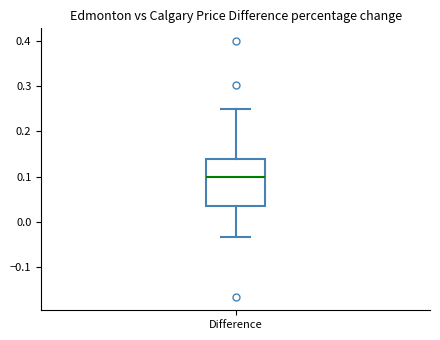

Read this box plot against the y-axis: the position of the median line, the range covered by the box, and the ends of both whiskers. The values are not printed on the chart, so give them approximately, as read against the axis.

median 0.10, box 0.04 to 0.14, whiskers -0.03 to 0.25